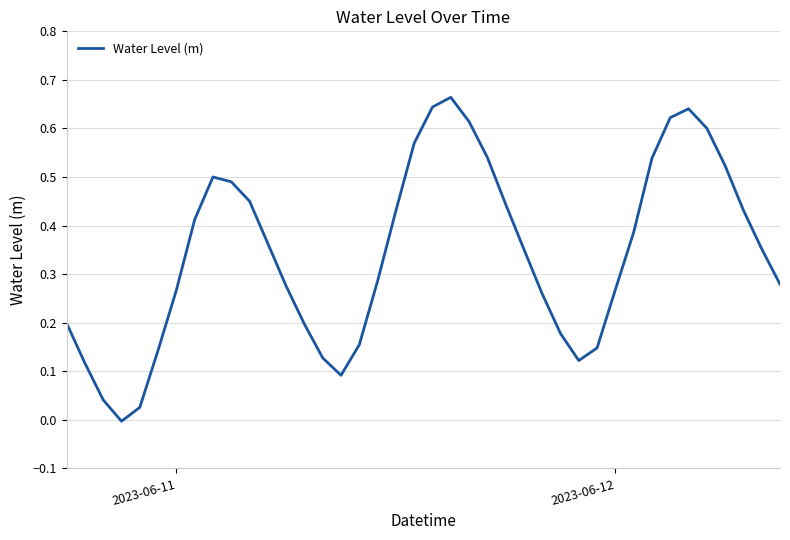

How many values are above zero?

39